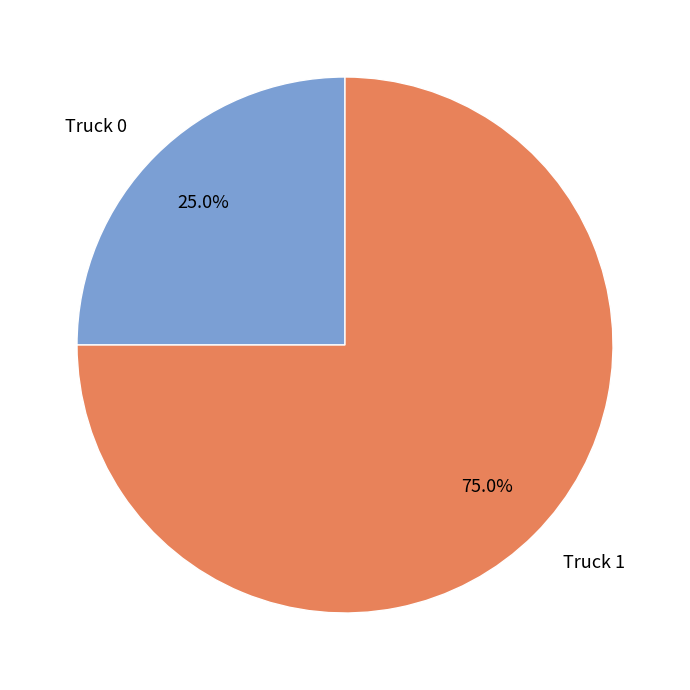

Which has a higher value, Truck 0 or Truck 1?

Truck 1